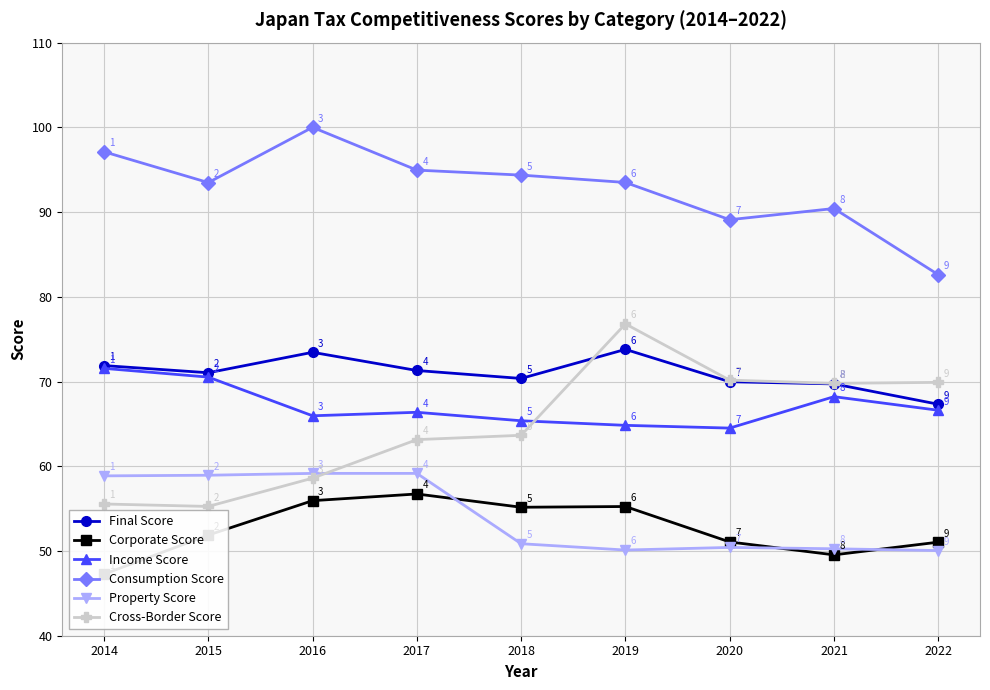

What is the average value of the Cross-Border Score series?

64.8